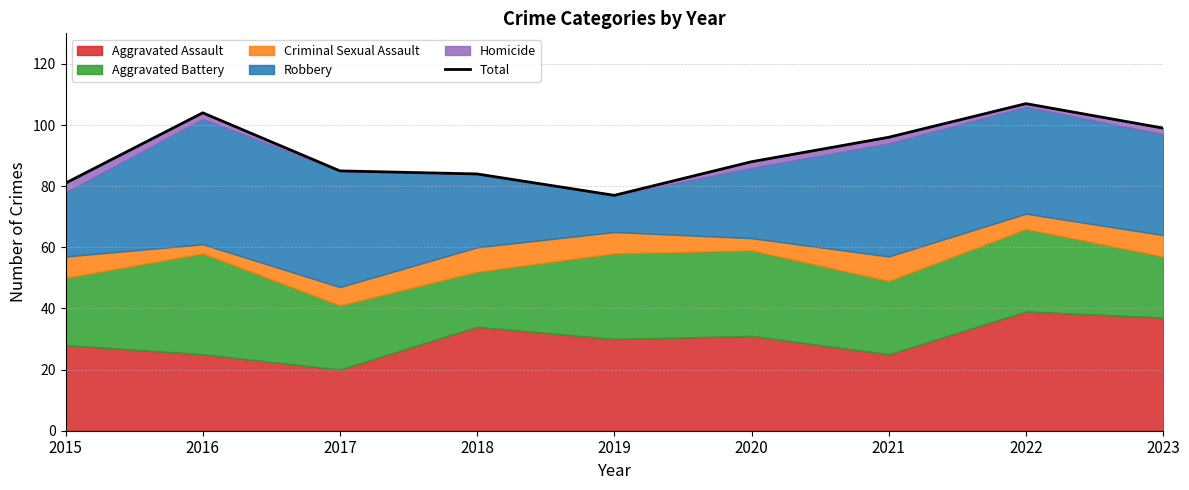

The chart shows a value of 54 at 2020. True or false?

False